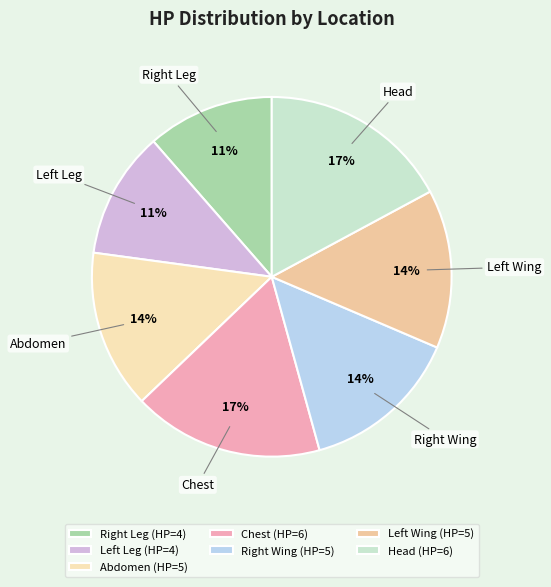

To the nearest percent, what is the difference between the largest and smallest slice percentages?

6%